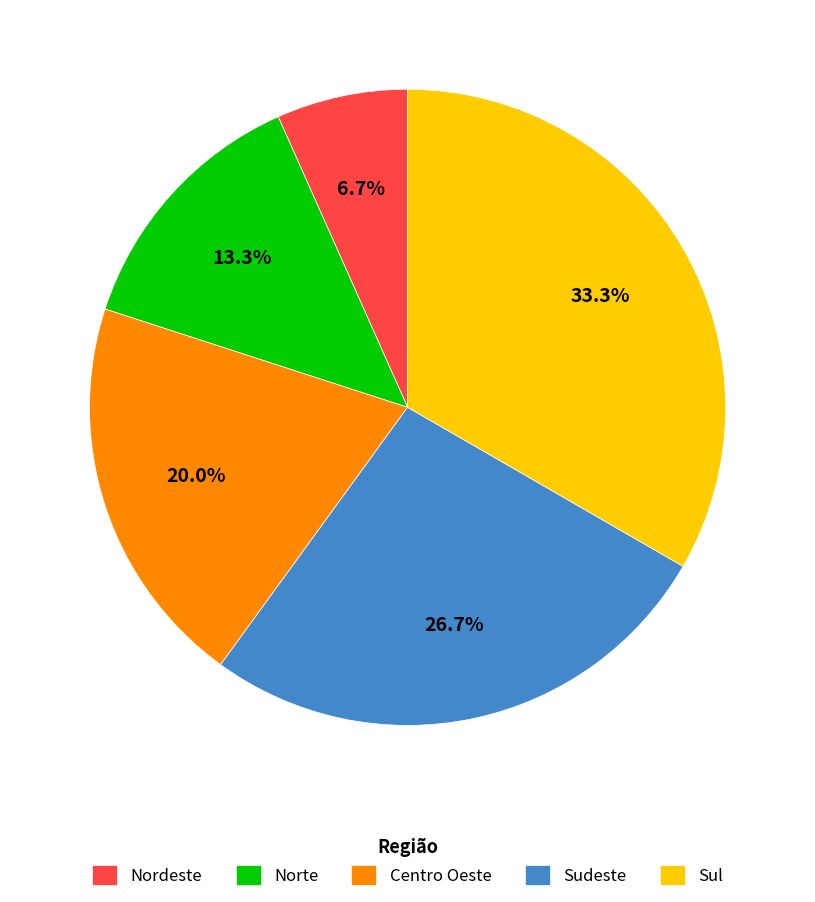

To the nearest percent, what is the average slice percentage?

20%